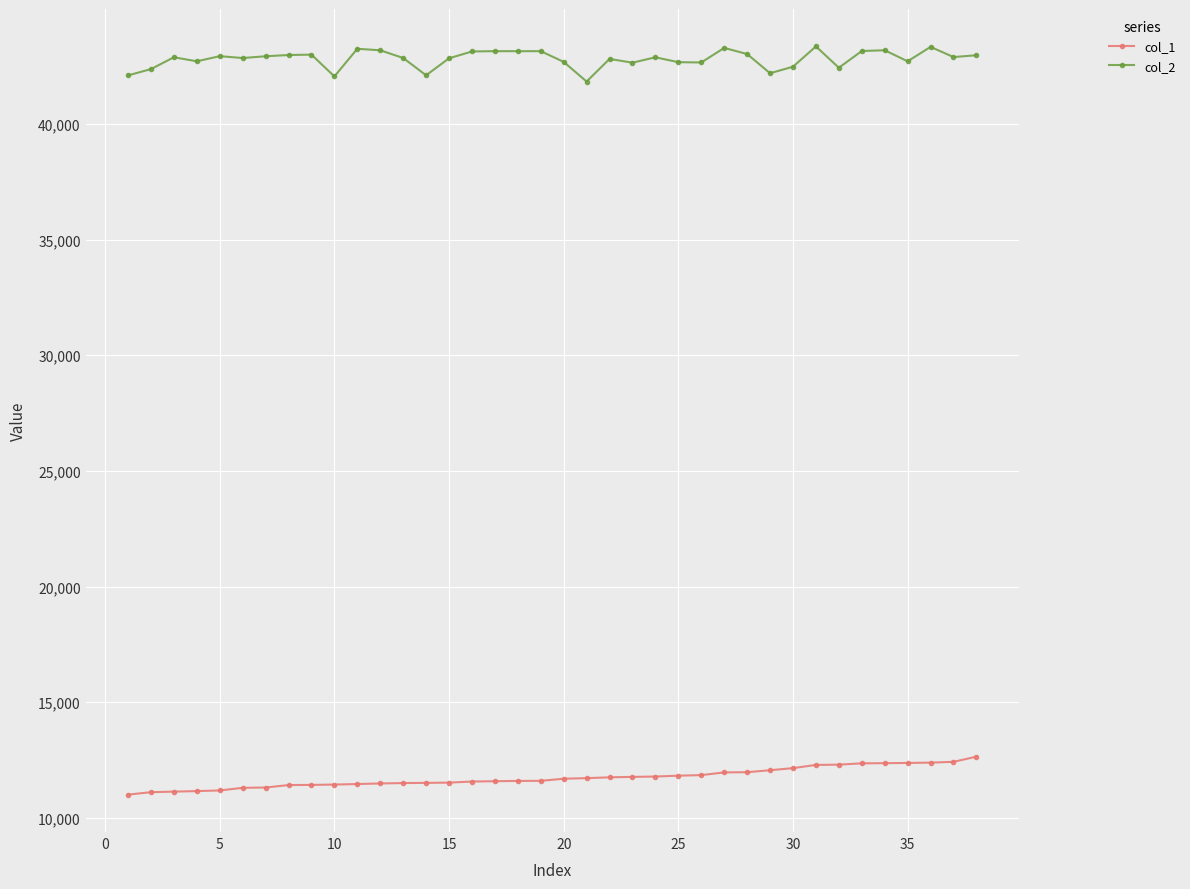

What is the value of the col_1 point at the 3rd from the left?

11133.3